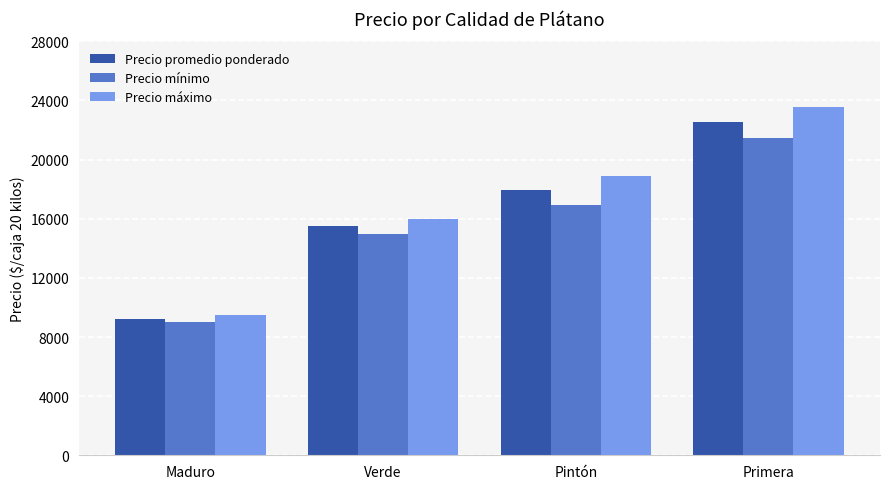

True or false: Precio promedio ponderado has a value of 17971 at Pintón.

True